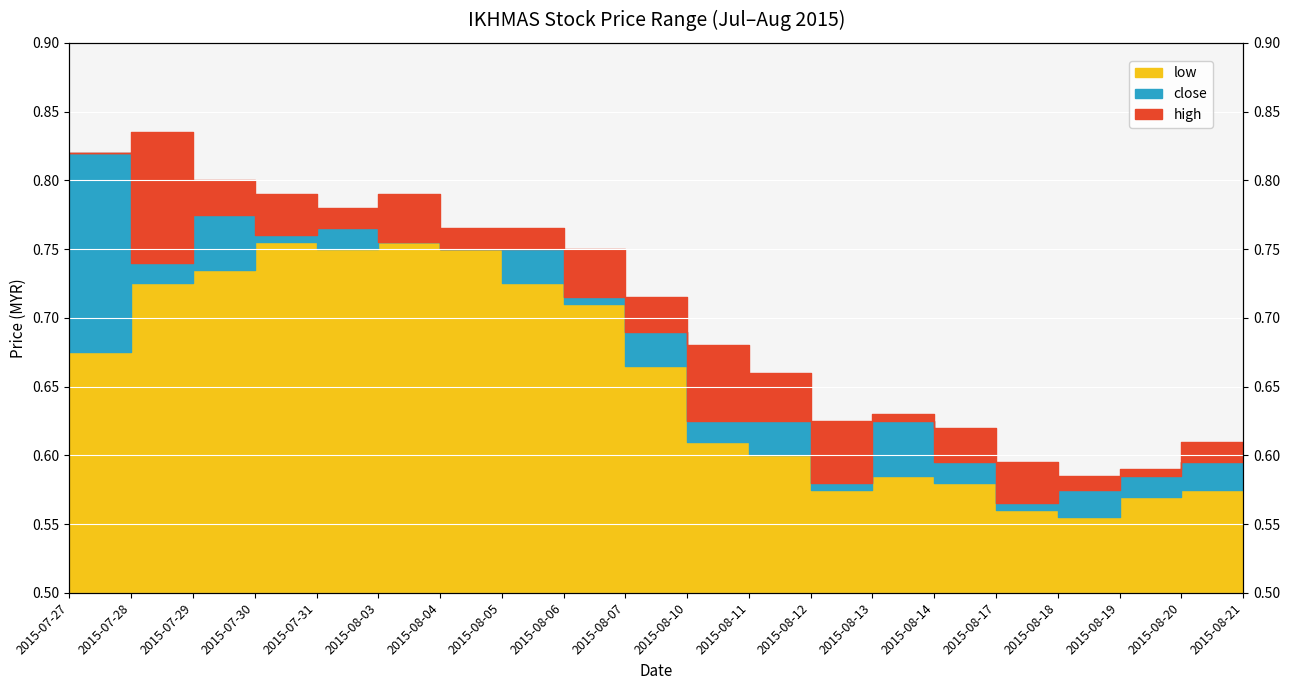

Which category has the highest value in the low series?

2015-07-30